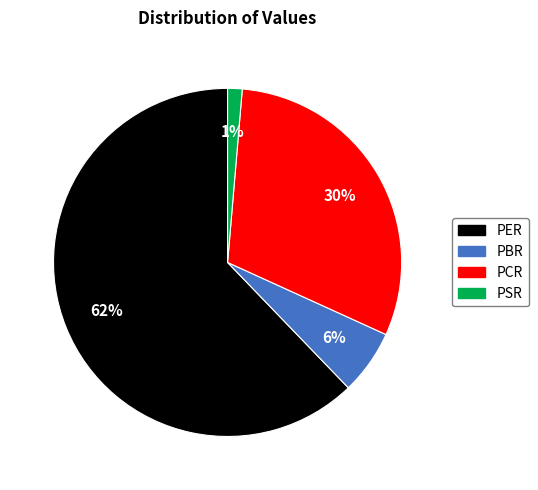

What is the smallest slice in the pie chart?

PSR